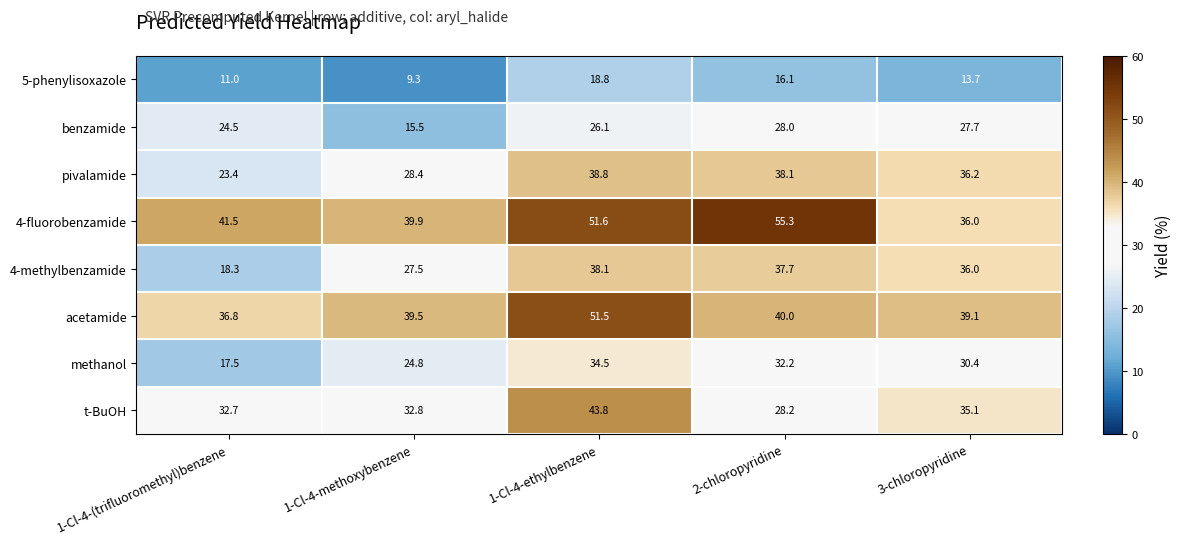

At 1-Cl-4-ethylbenzene, list the series in order from largest to smallest.

4-fluorobenzamide, acetamide, t-BuOH, pivalamide, 4-methylbenzamide, methanol, benzamide, 5-phenylisoxazole